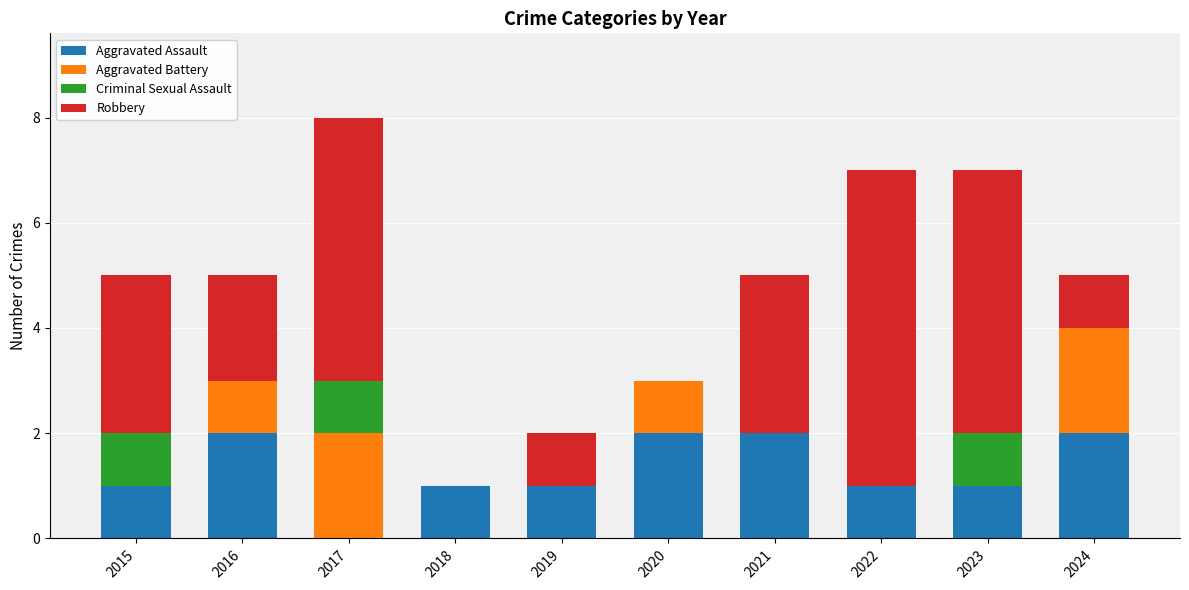

What is the difference between the Aggravated Assault values at 2017 and 2021?

2